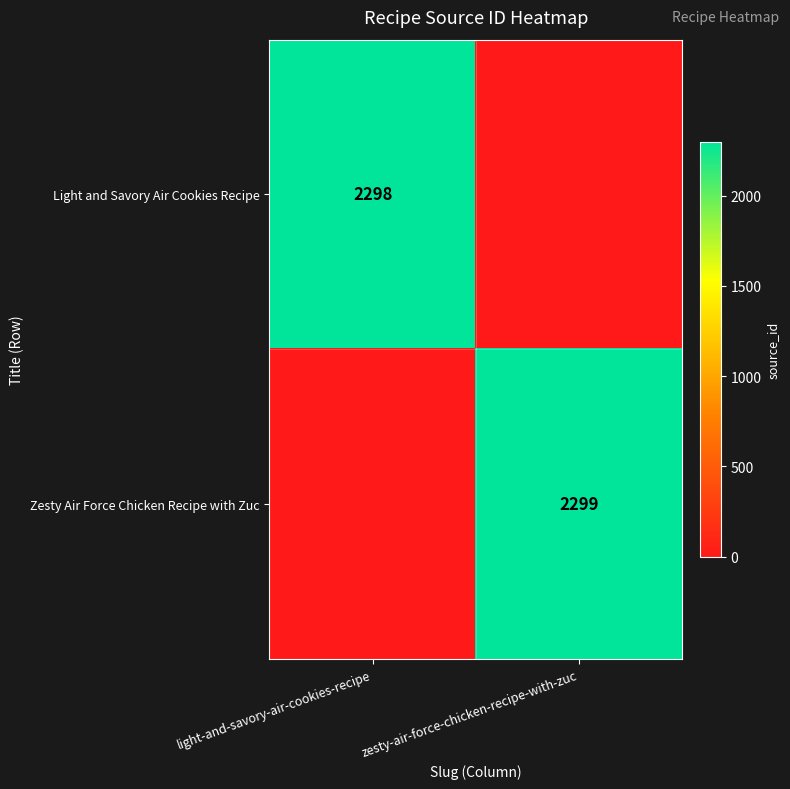

The Zesty Air Force Chicken Recipe with Zuc series shows 3070 at zesty-air-force-chicken-recipe-with-zuc. True or false?

False